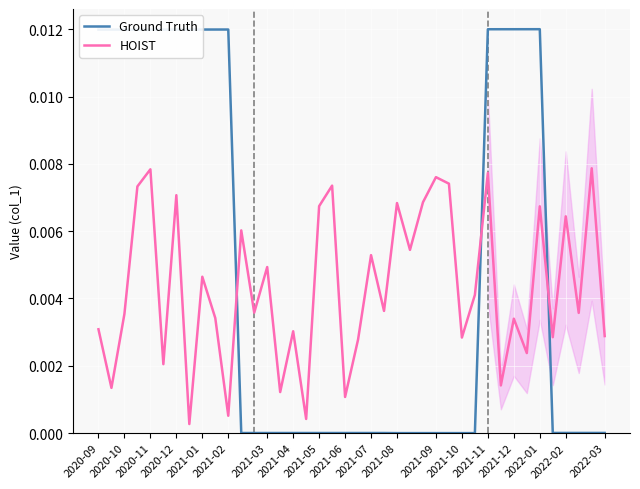

True or false: Ground Truth has a value of 0.0 at 2021-08.

True